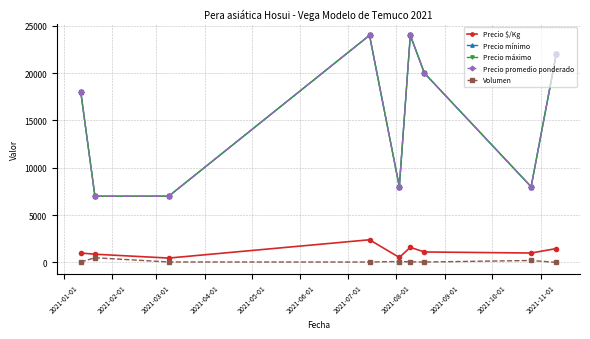

Is this an area chart (filled region under the line)?

No